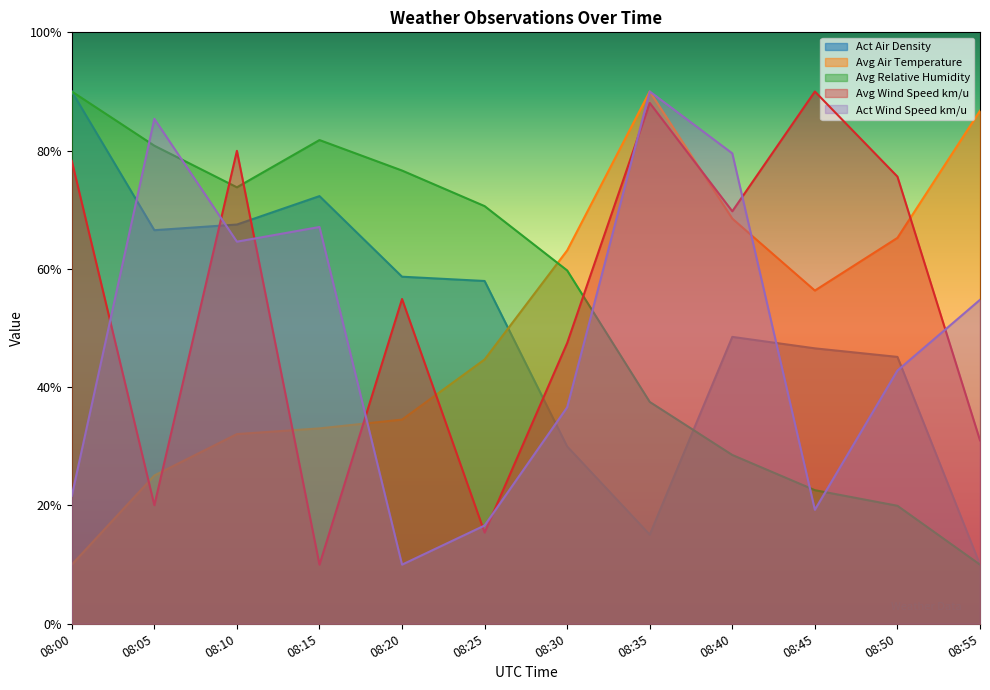

What is the minimum value shown in the chart?

10.0